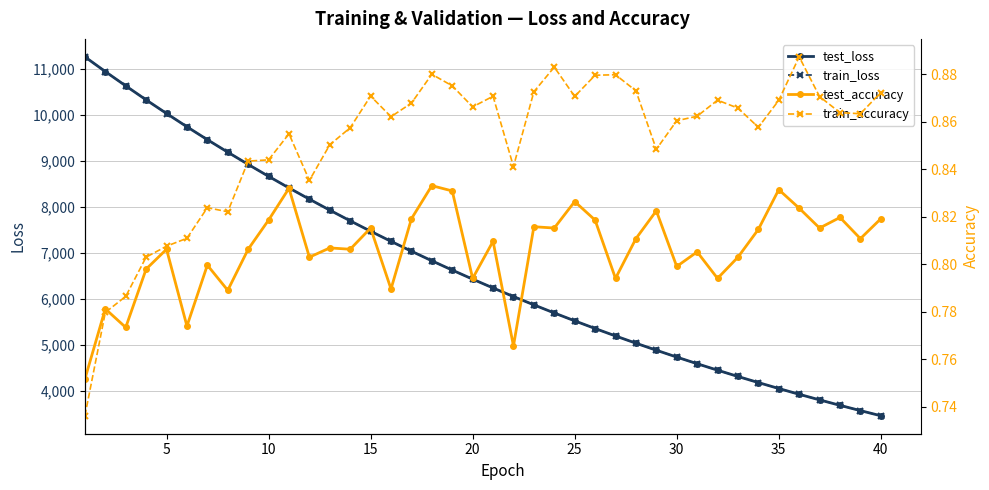

True or false: test_accuracy and train_loss intersect in this chart.

False